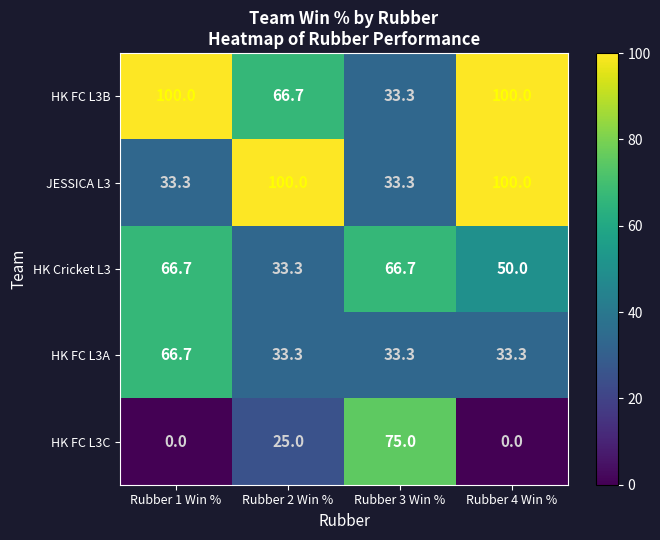

What is the lowest value of the JESSICA L3 series?

33.3